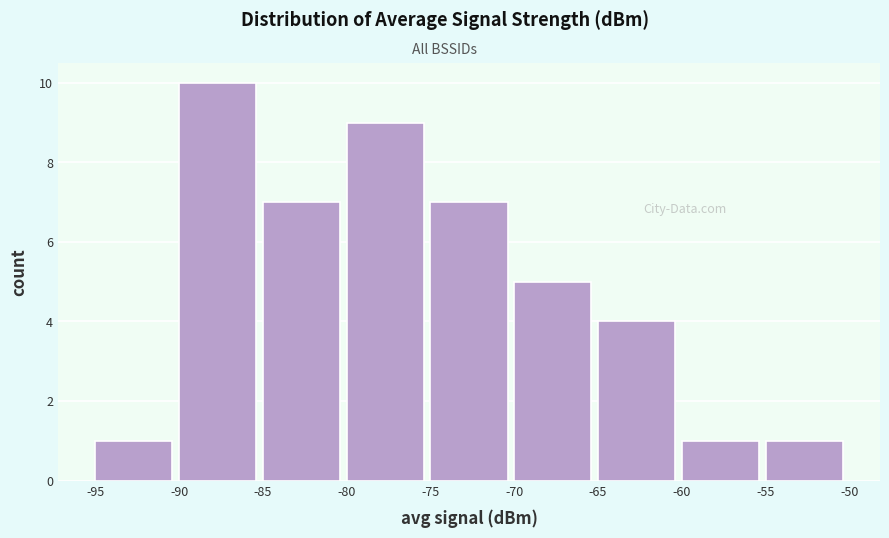

What is the height of the bar covering -65 to -60 on the x-axis? The values are not printed on the chart, so give them approximately, as read against the axis.

4